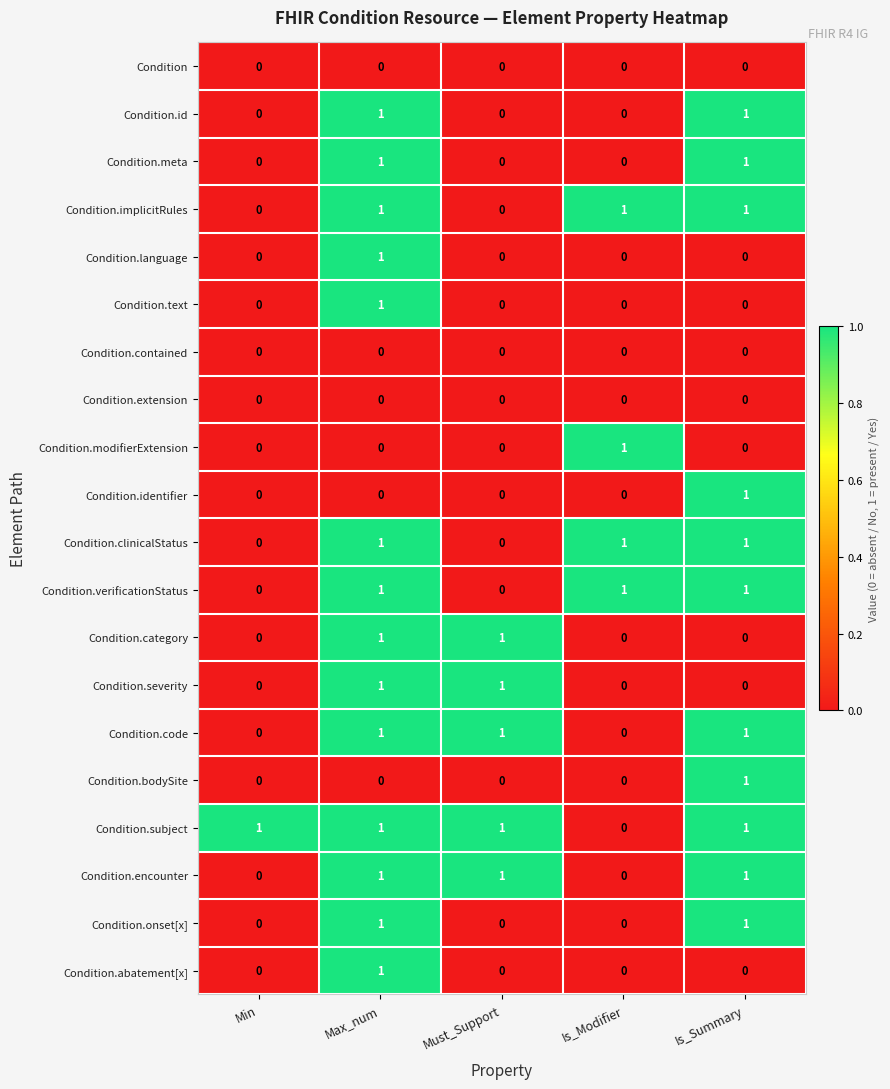

How many distinct data groups are displayed?

20